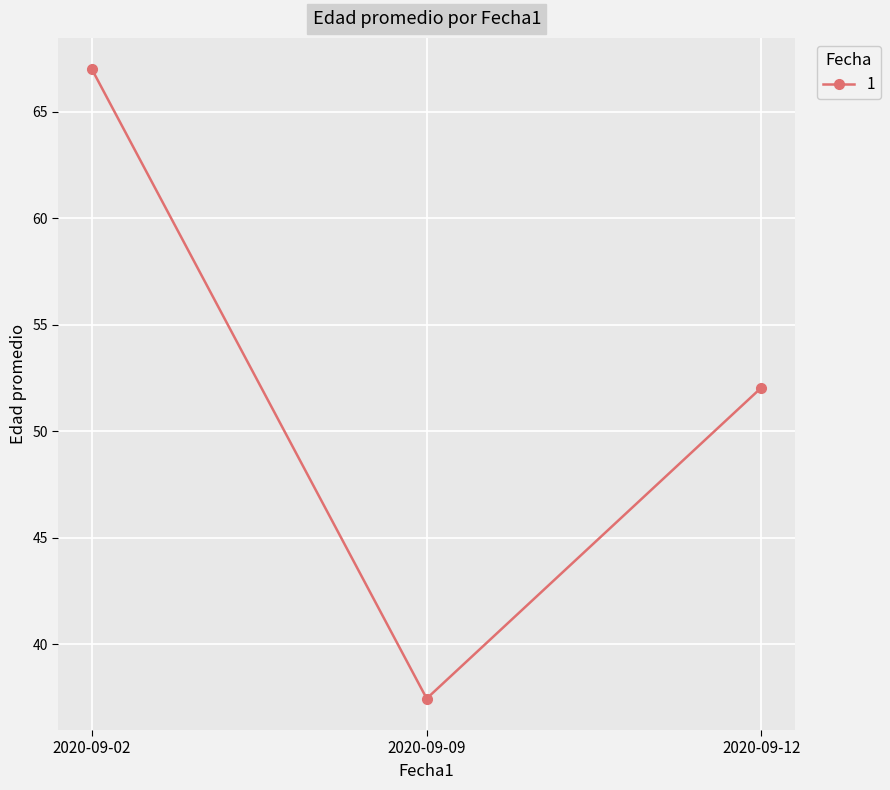

What is the difference between the maximum and minimum values?

29.6